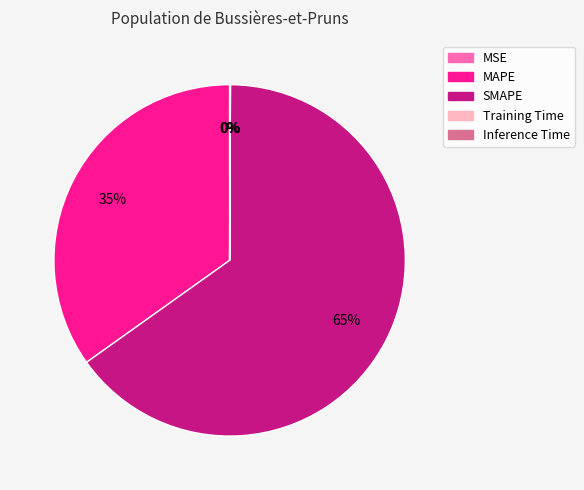

What percentage is the SMAPE slice, to the nearest percent?

65%